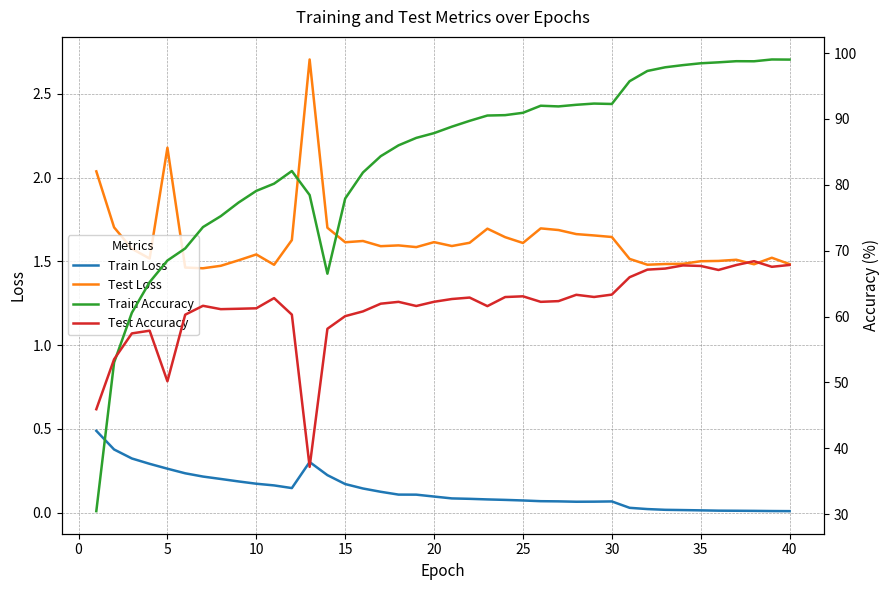

True or false: Test Loss and Train Loss cross at least once.

False